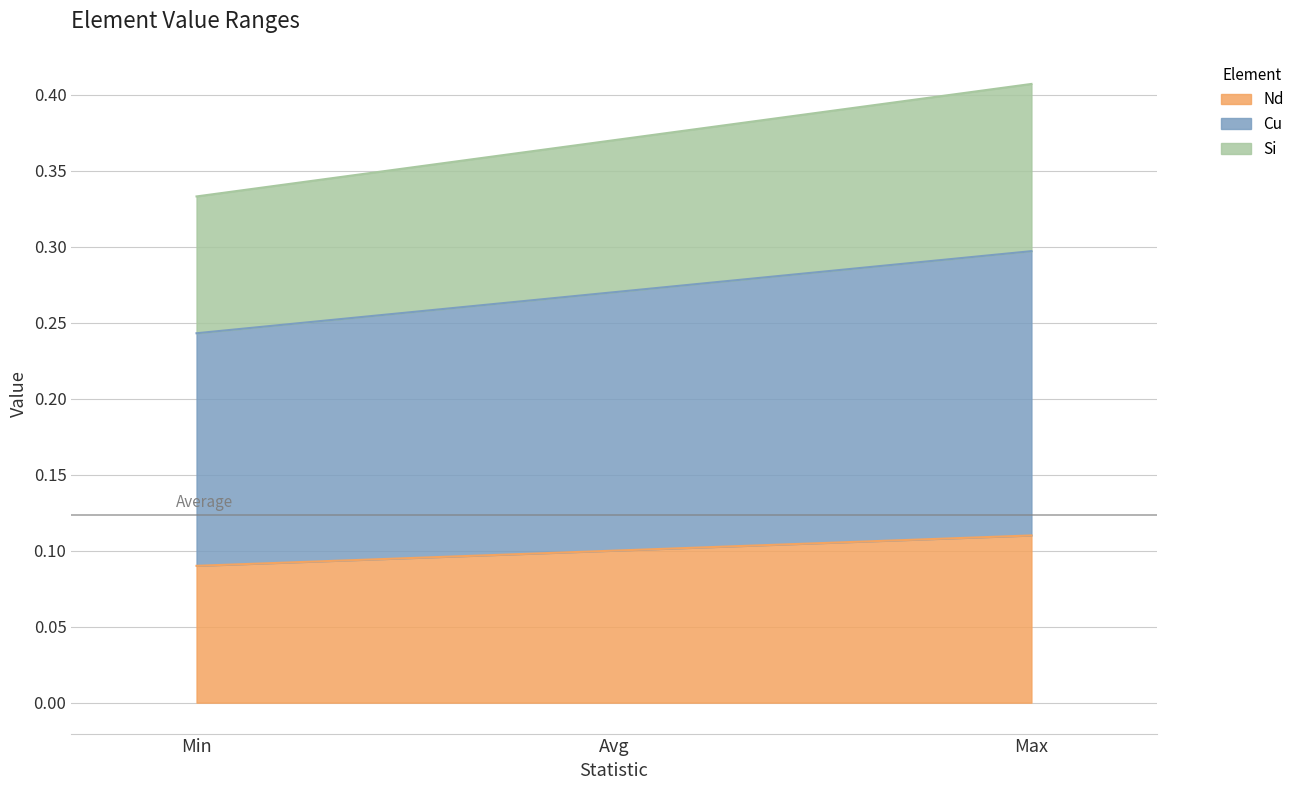

Does the chart have visible grid lines?

Yes